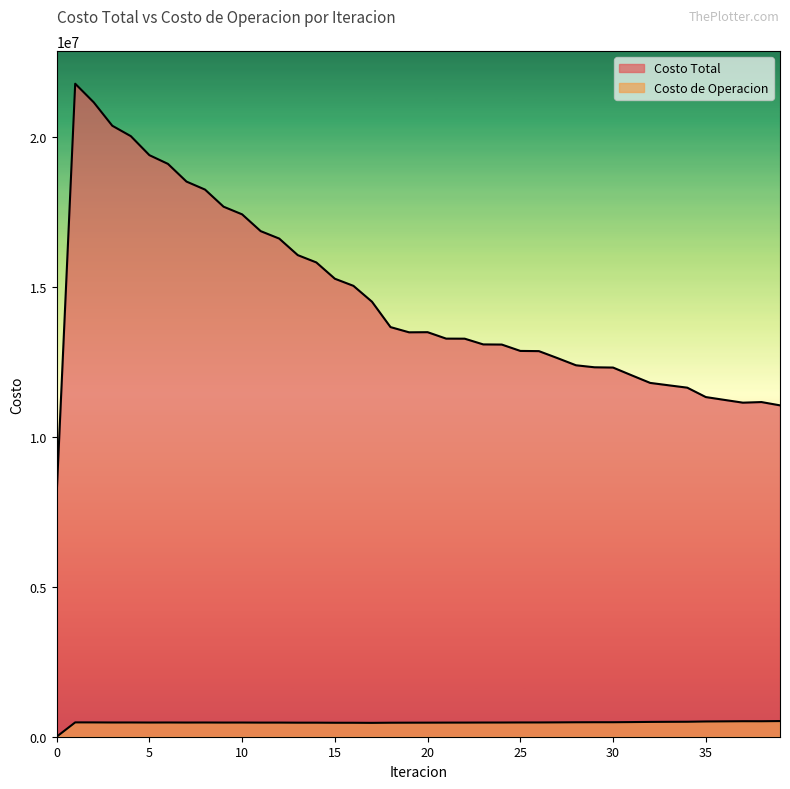

True or false: Costo de Operacion and Costo Total intersect in this chart.

False